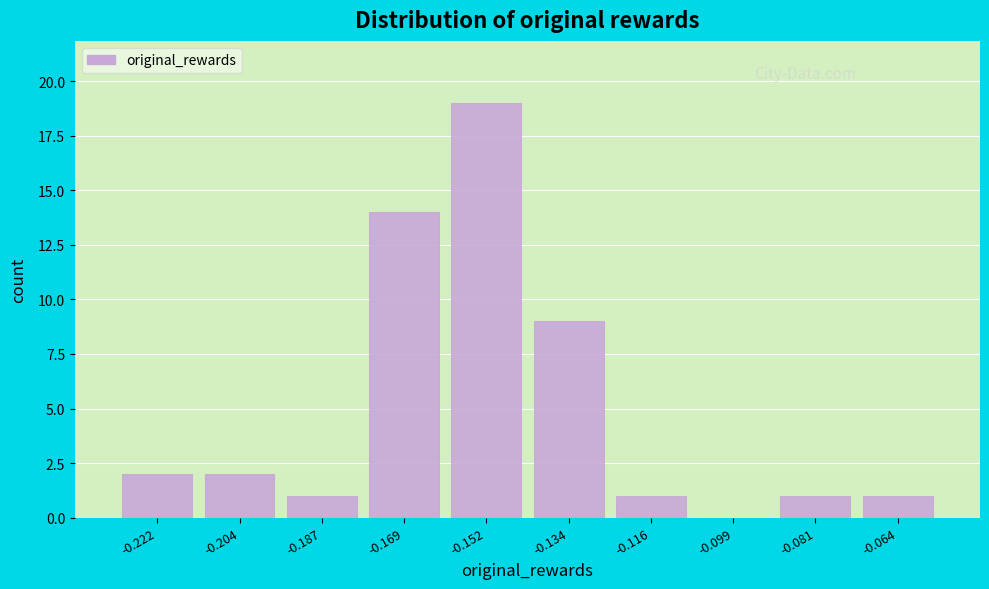

Reading left to right, extract all data points from this chart.

-0.222=2	-0.204=2	-0.187=1	-0.169=14	-0.152=19	-0.134=9	-0.116=1	-0.099=0	-0.081=1	-0.064=1